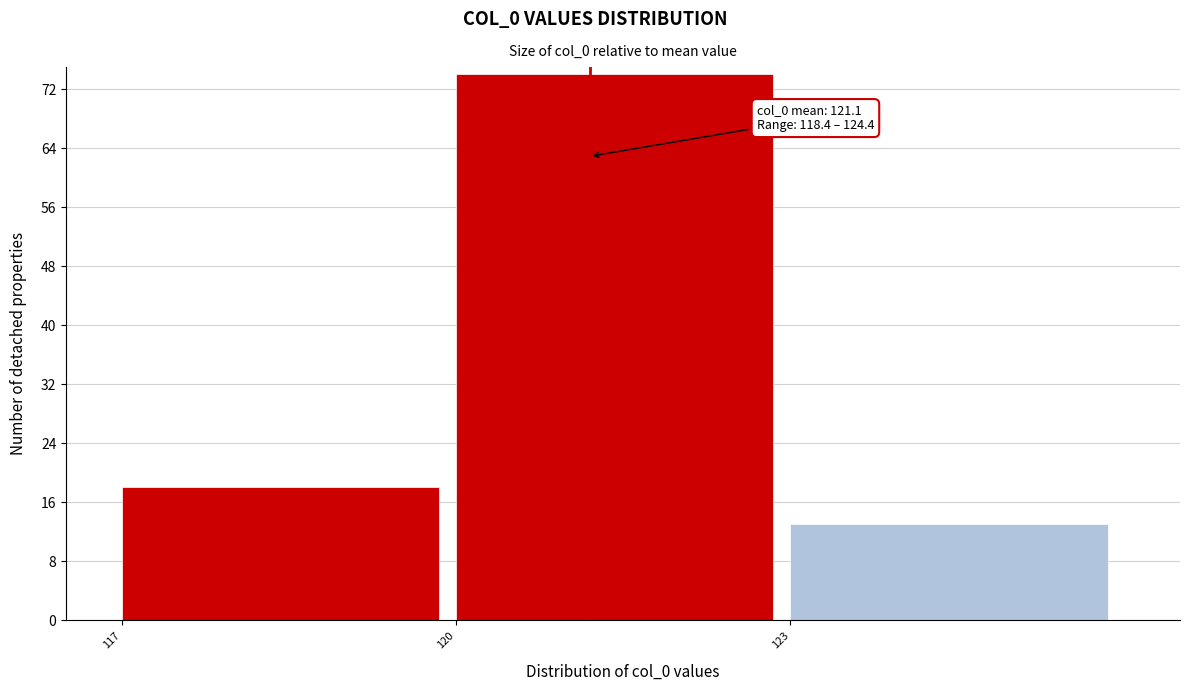

Over which range of the x-axis is the bar tallest?

120 to 123